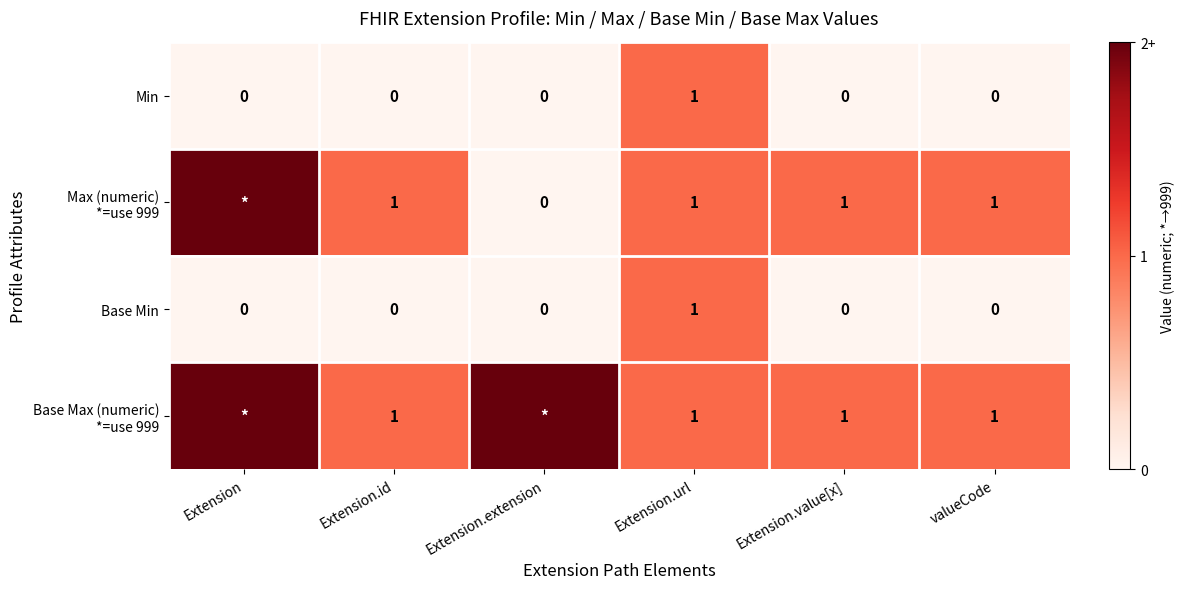

The value of Base Min at valueCode is 0. True or false?

True